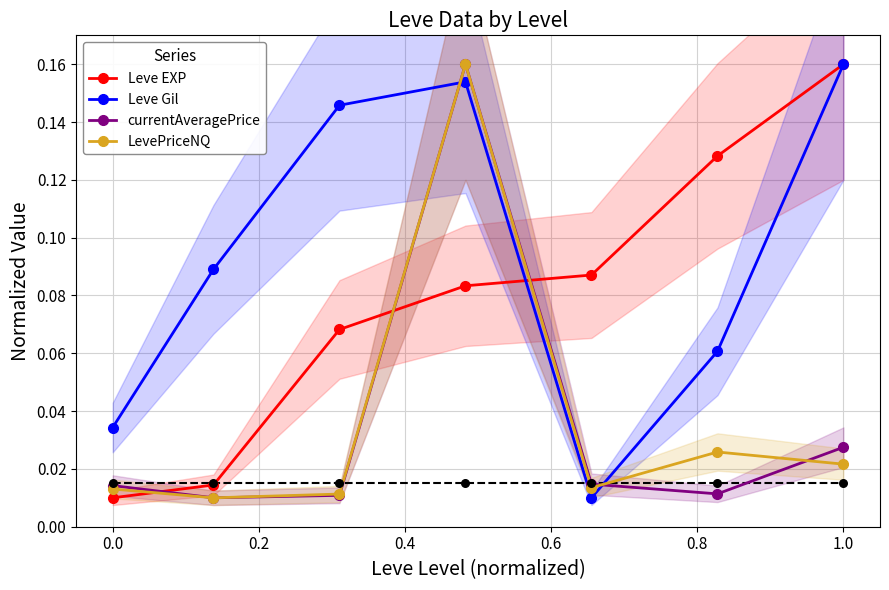

What are all the series names shown in the legend?

Leve EXP, Leve Gil, currentAveragePrice, LevePriceNQ